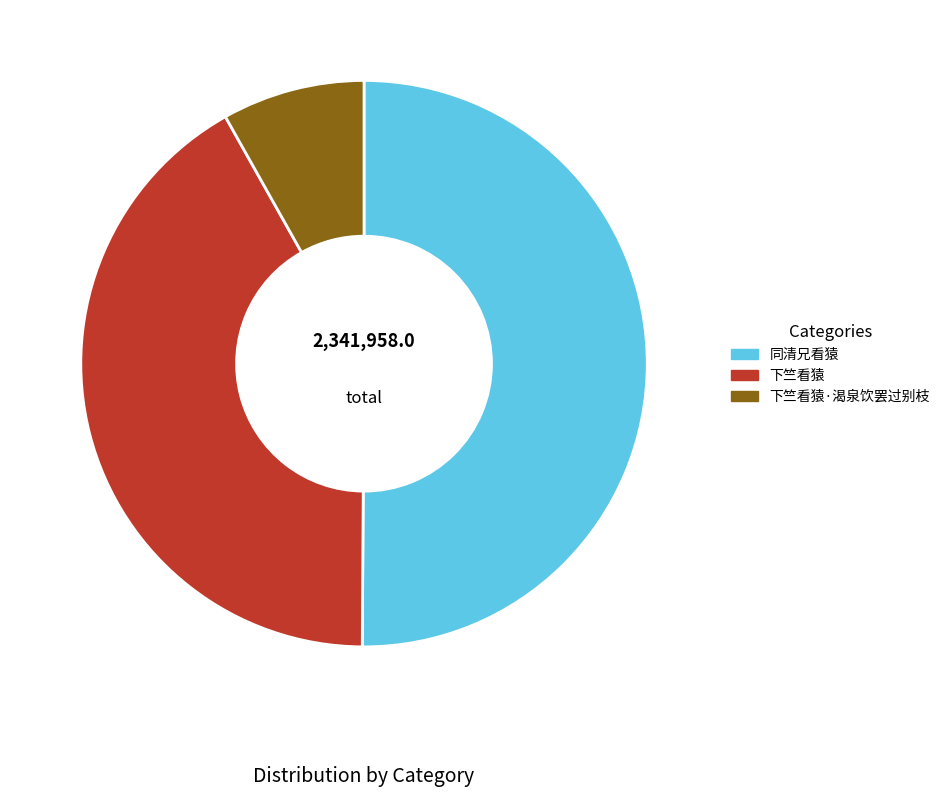

True or false: 下竺看猿 accounts for 35% of the total.

False